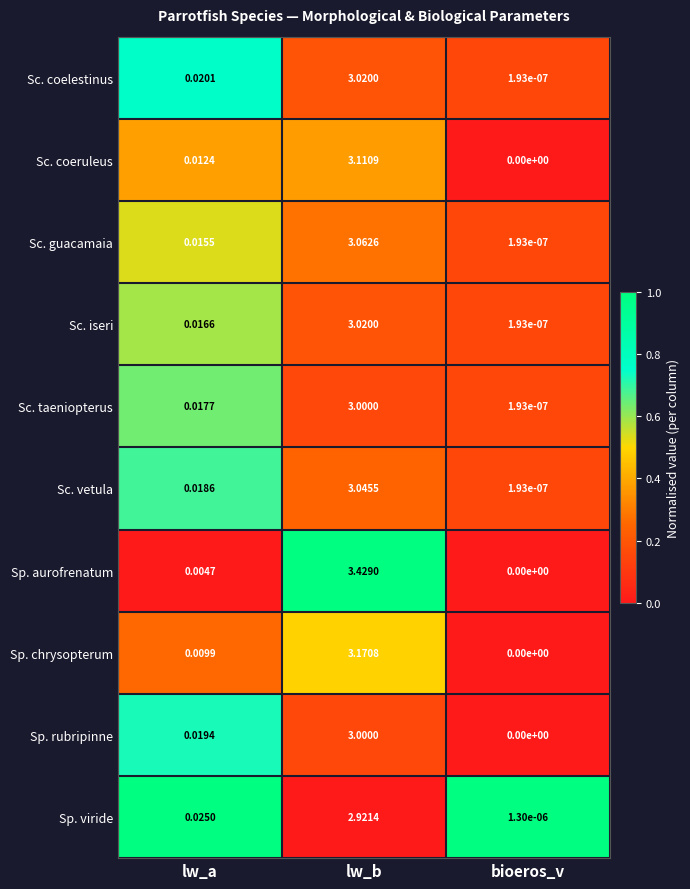

Which series changed the most between lw_a and lw_b?

Sp. aurofrenatum